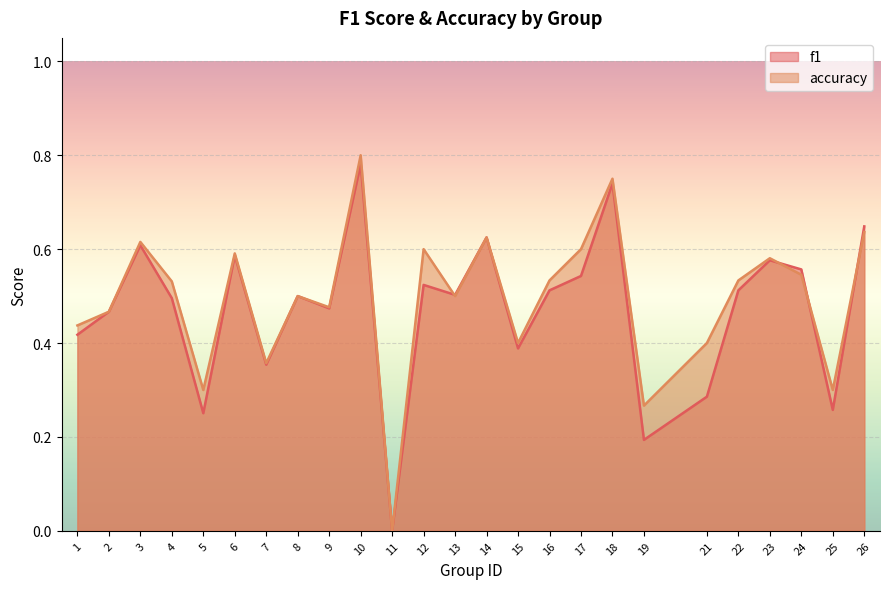

The value of accuracy at 25 is 0.5. True or false?

False